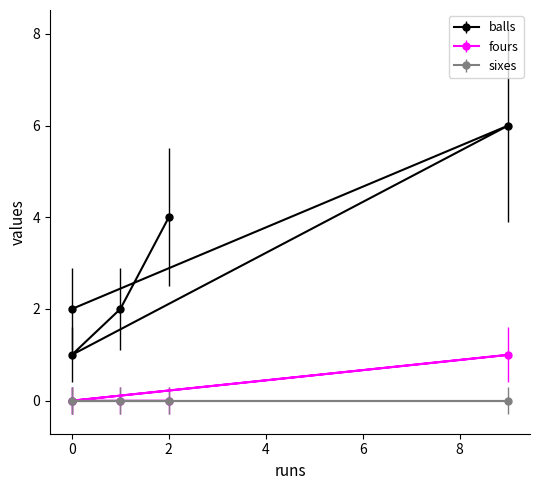

At which category does balls reach its first local peak?

9